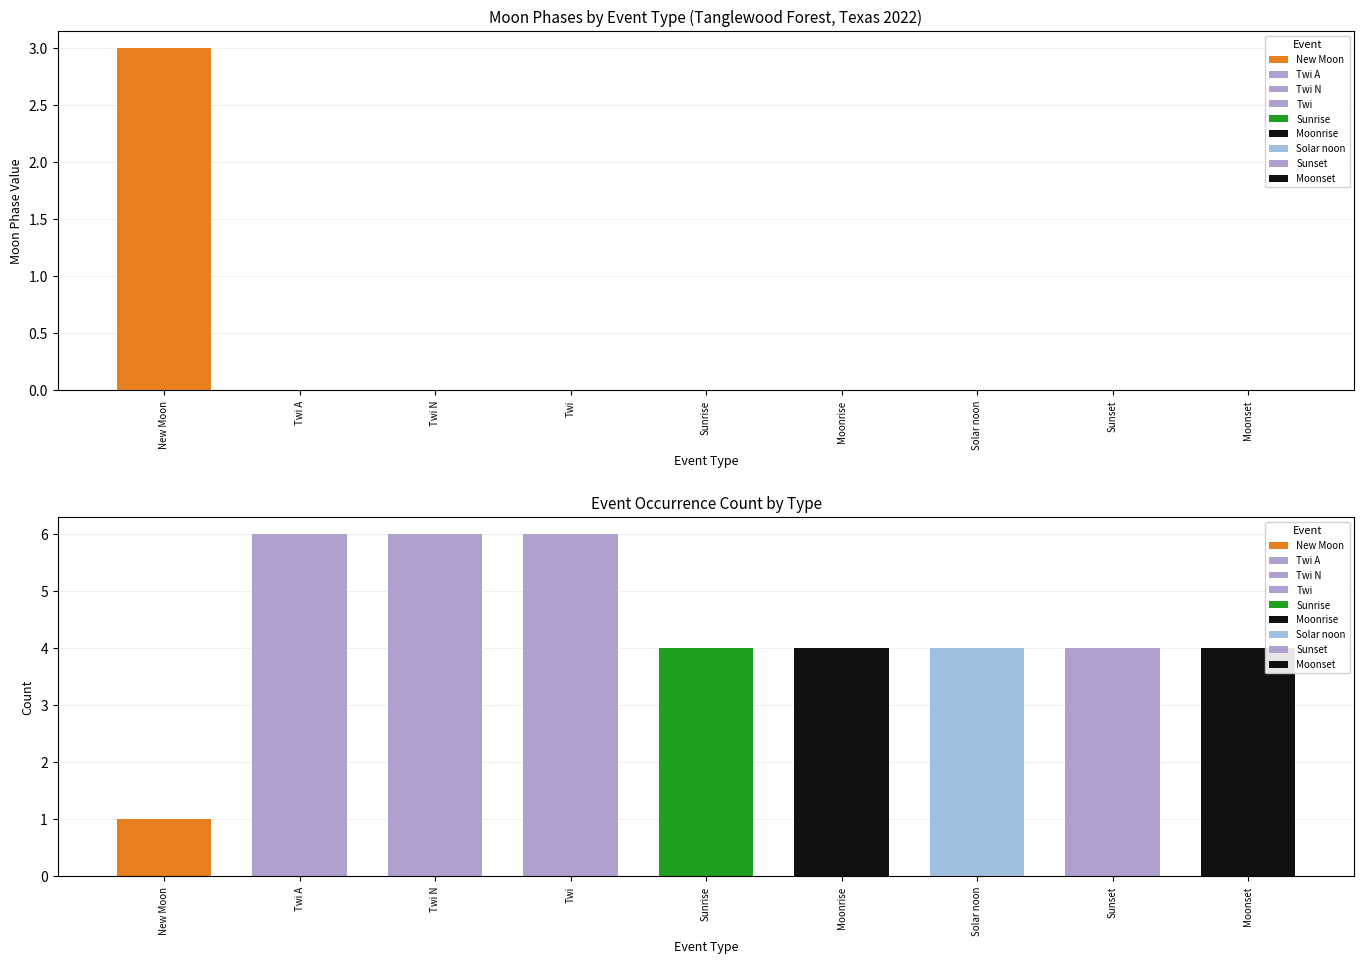

What is the label of the 18th bar from the left?

Solar noon